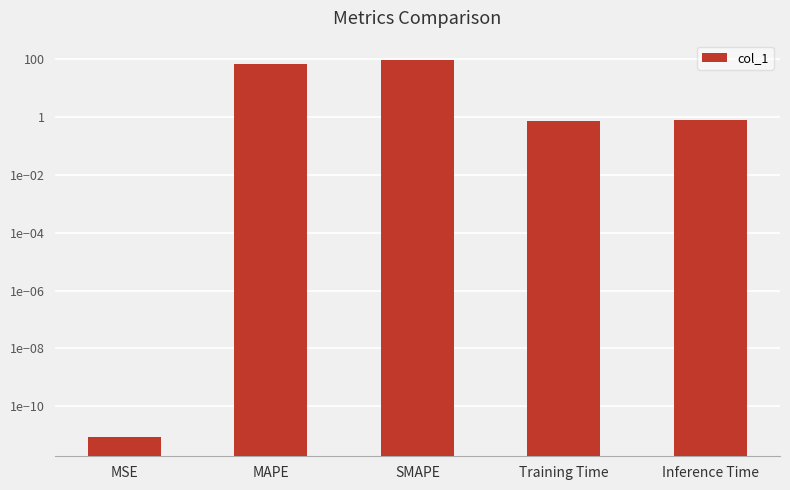

Does the chart contain any negative values?

No